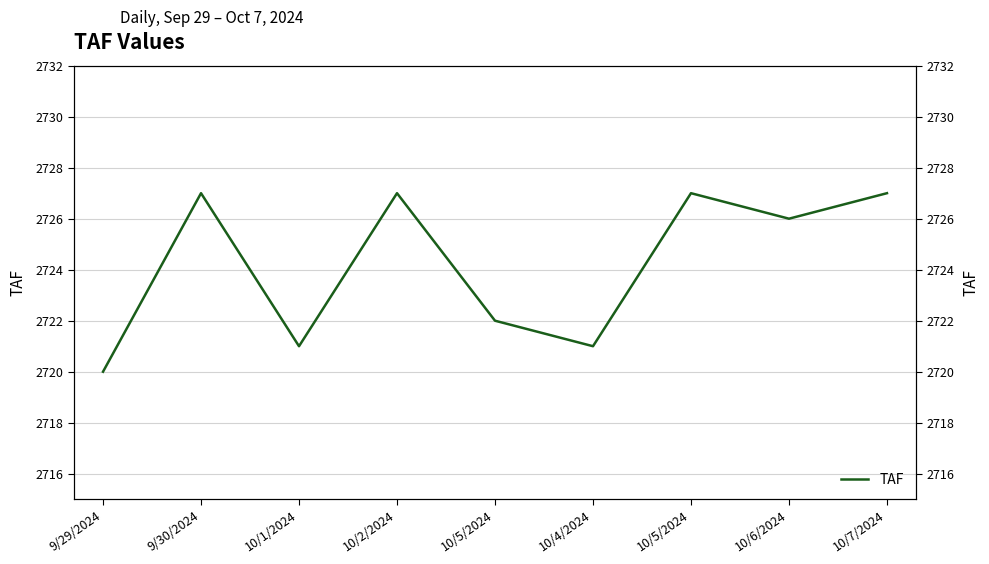

What is the value of the 3rd point from the left?

2721